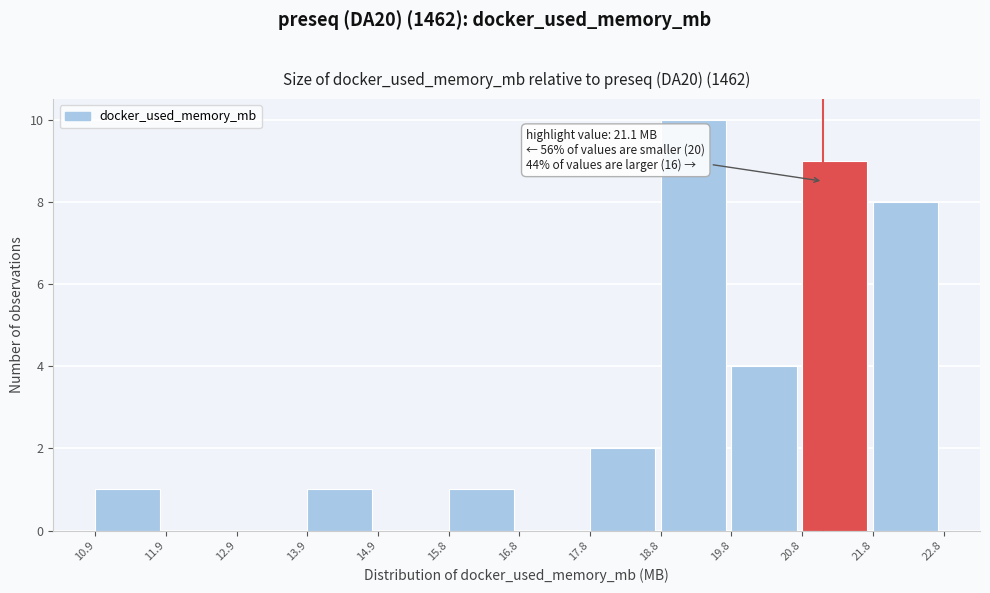

Over which range of the x-axis is the bar tallest?

18.8 to 19.8